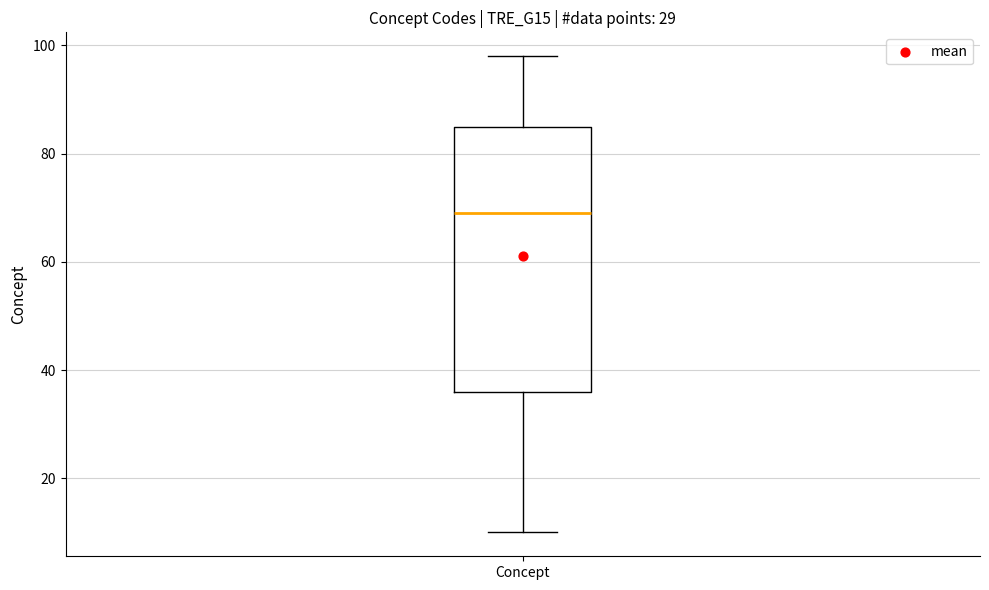

Where does the median line of the box for Concept sit on the y-axis? The values are not printed on the chart, so give them approximately, as read against the axis.

70